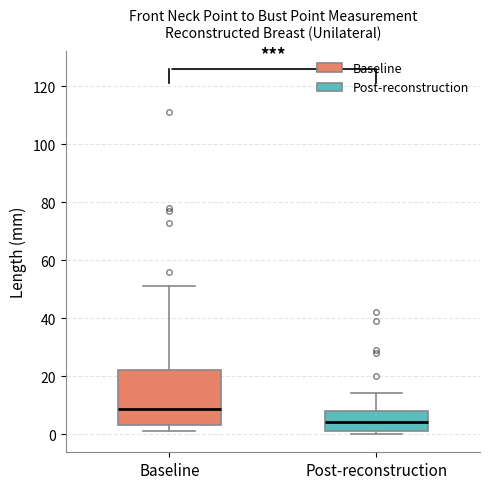

Where does the median line of the box for Post-reconstruction sit on the y-axis? The values are not printed on the chart, so give them approximately, as read against the axis.

4